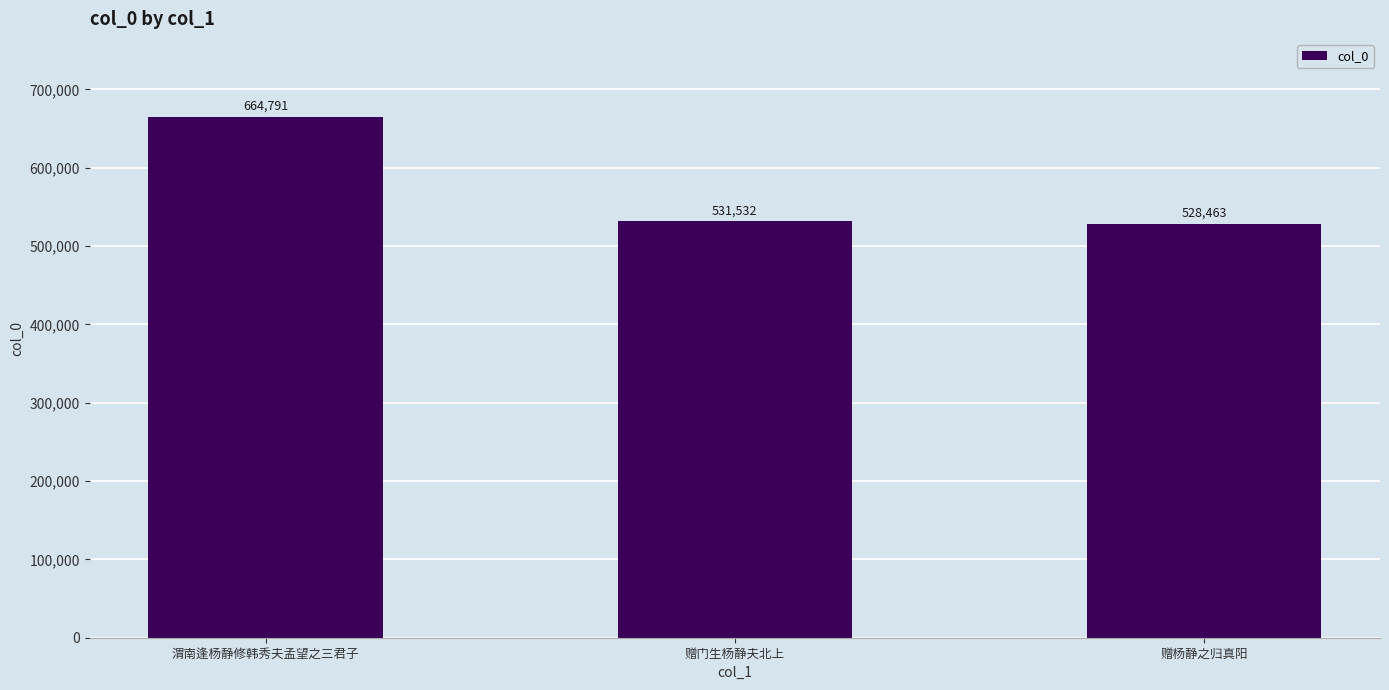

List the labels in order of value, largest first.

渭南逢杨静修韩秀夫孟望之三君子, 赠门生杨静夫北上, 赠杨静之归真阳